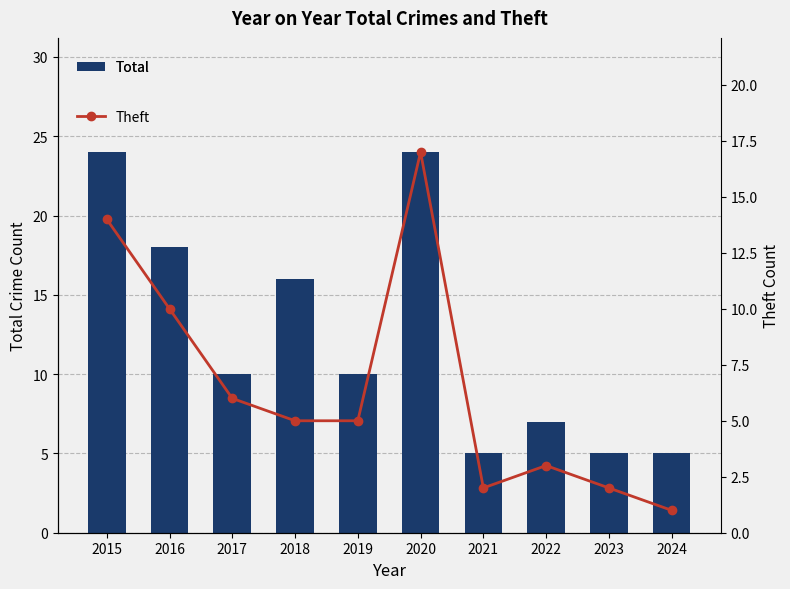

Reading left to right, what are all the values shown in this chart?

Total: 24	18	10	16	10	24	5	7	5	5
Theft: 14	10	6	5	5	17	2	3	2	1